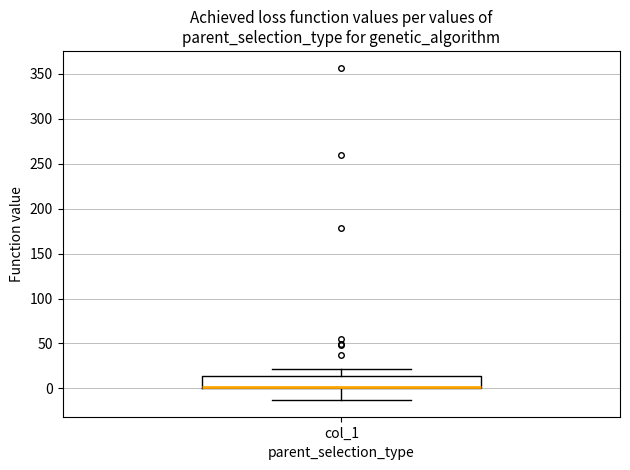

Read this box plot against the y-axis: the position of the median line, the range covered by the box, and the ends of both whiskers. The values are not printed on the chart, so give them approximately, as read against the axis.

median 0 (drawn on the box's lower edge), box 0 to 15, whiskers -15 to 20